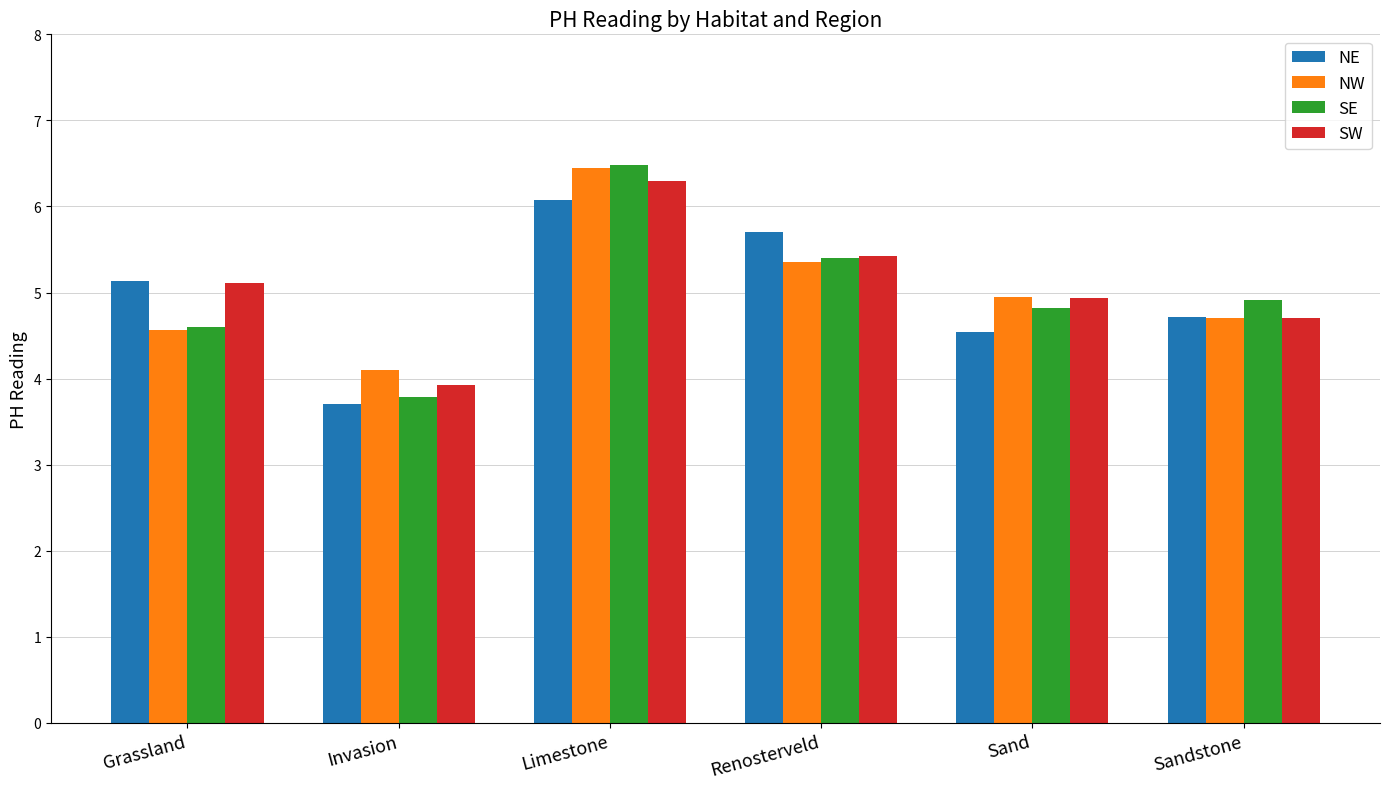

Which series has the largest range (max minus min)?

SE